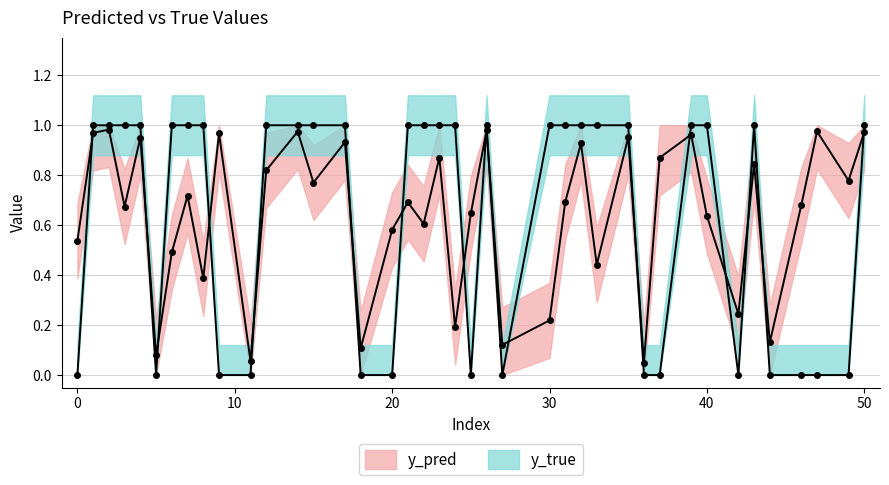

At 23, list the series in order from largest to smallest.

y_true, y_pred